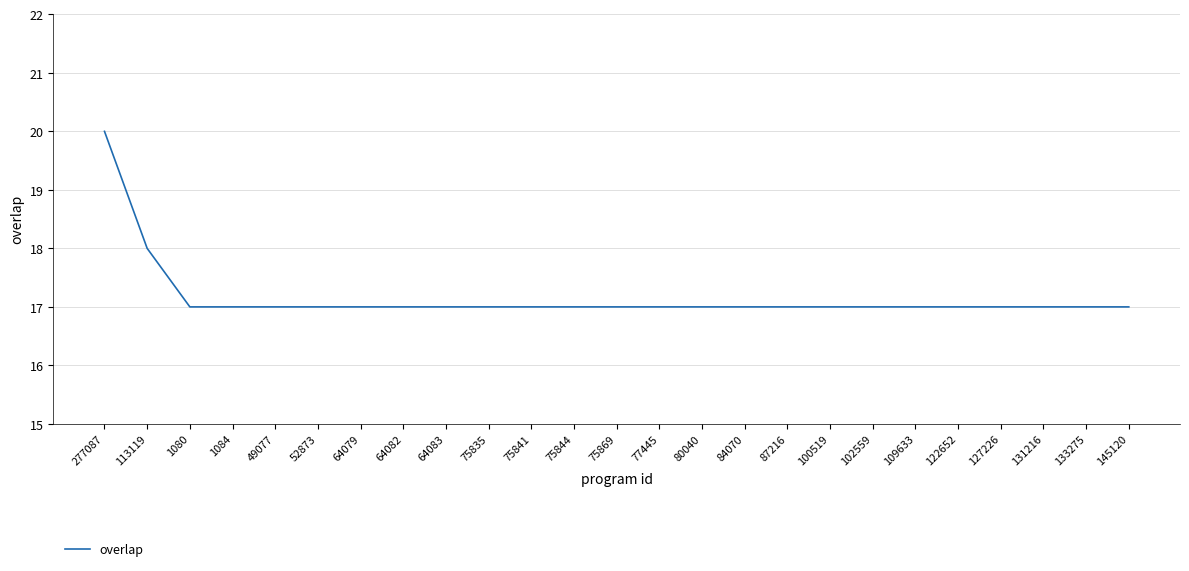

What position from the left is 127226?

22